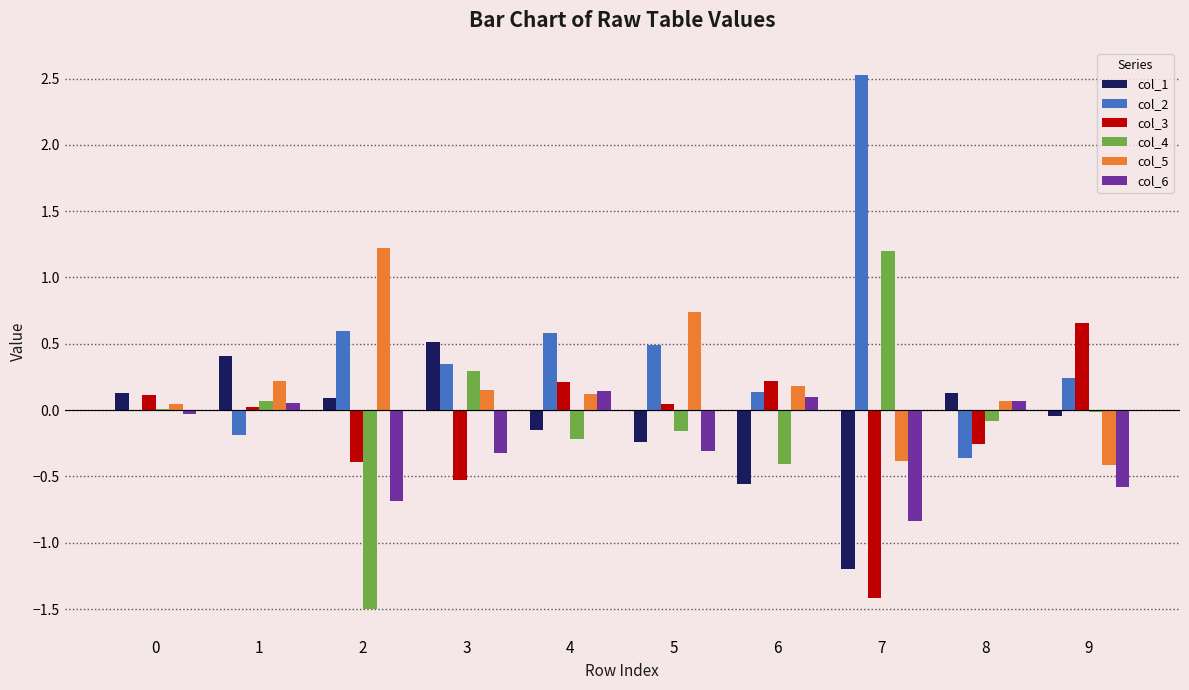

Which label corresponds to the largest value in the chart?

7